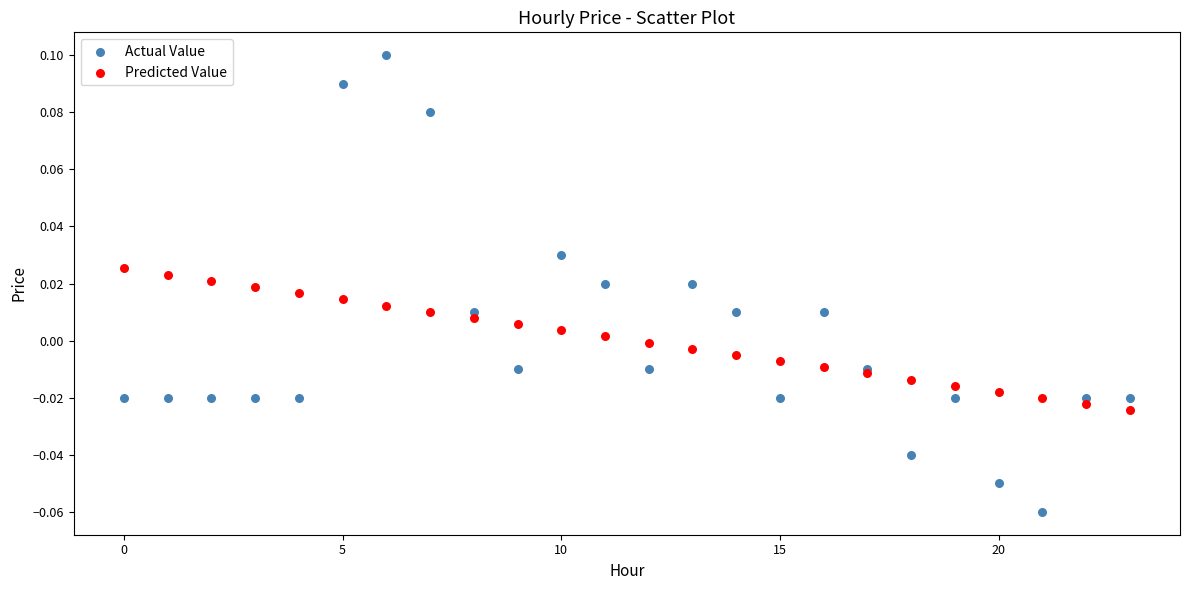

Which series contains the highest Y value?

Actual Value